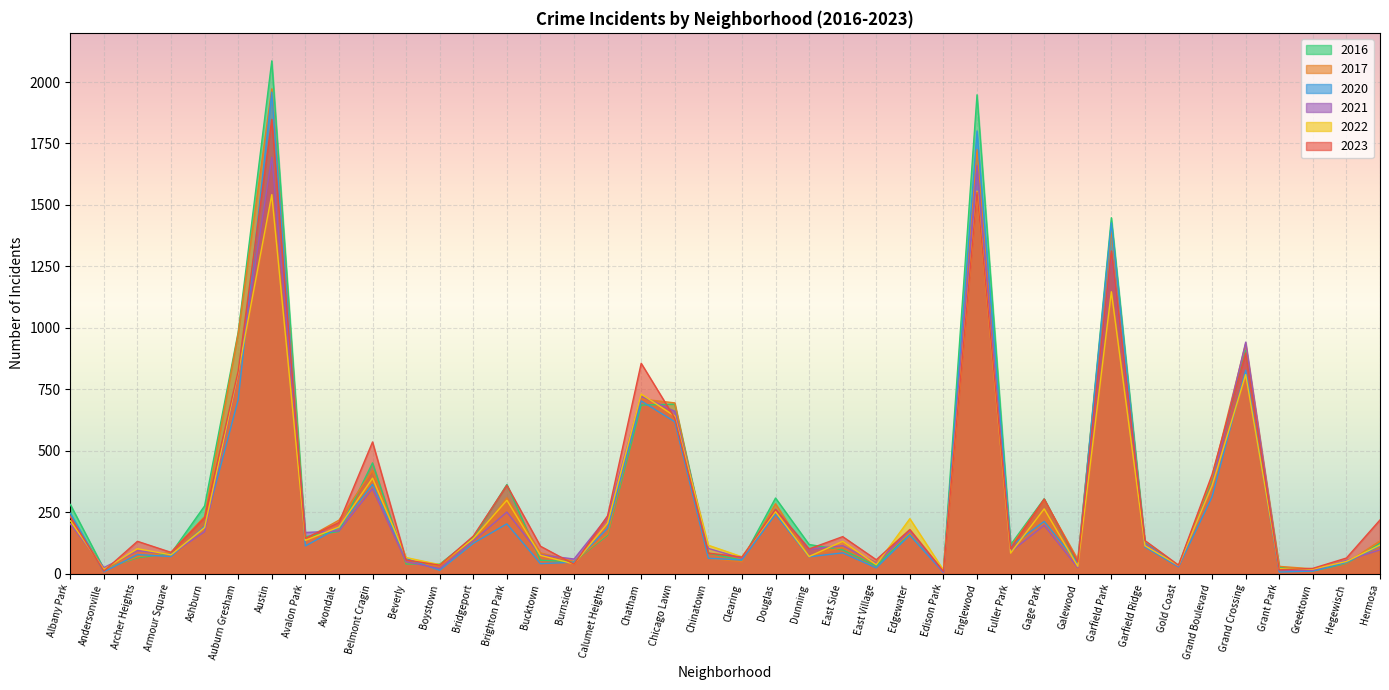

Where is 2016 nearest to the value 1048?

Auburn Gresham